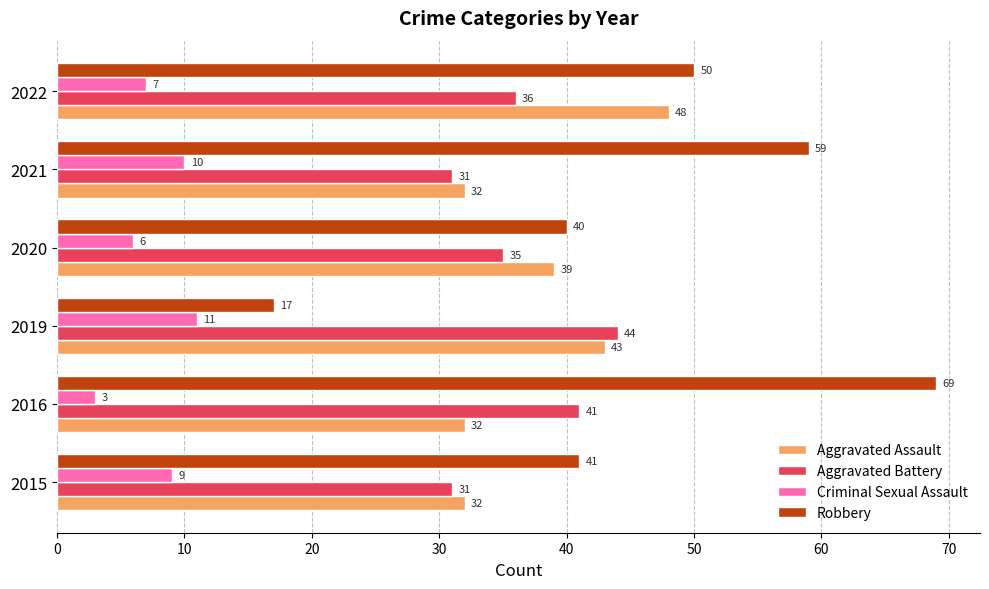

List the series in order of their peak value, highest first.

Robbery, Aggravated Assault, Aggravated Battery, Criminal Sexual Assault